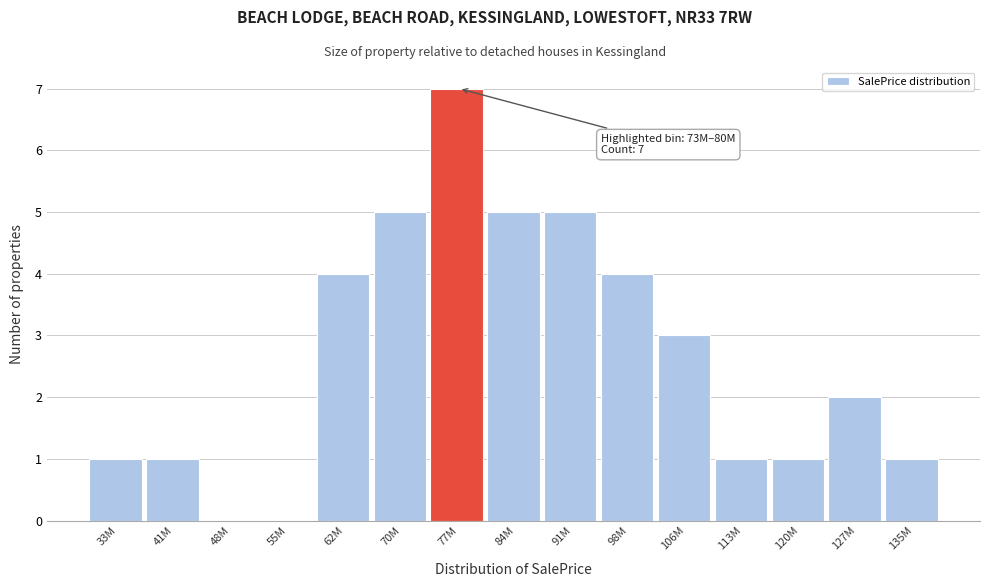

Reading left to right, what are all the values shown in this chart?

33M=1	41M=1	48M=0	55M=0	62M=4	70M=5	77M=7	84M=5	91M=5	98M=4	106M=3	113M=1	120M=1	127M=2	135M=1